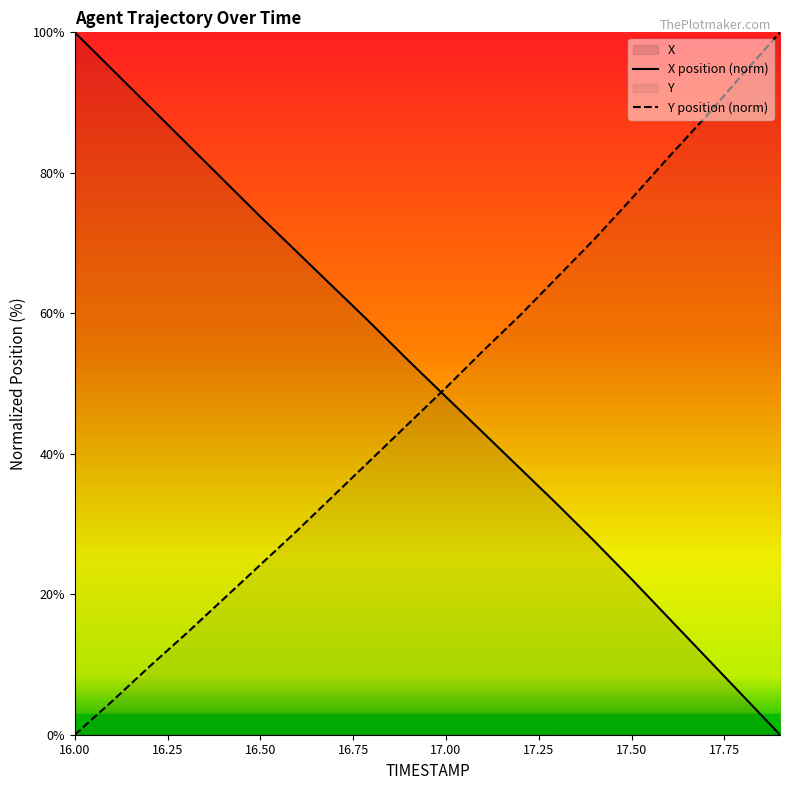

How many data points in Y position (norm) are less than 49?

10